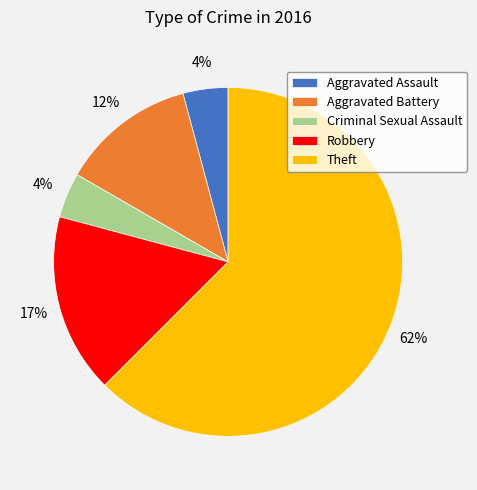

Do Theft and Criminal Sexual Assault together represent more than half of the pie?

Yes